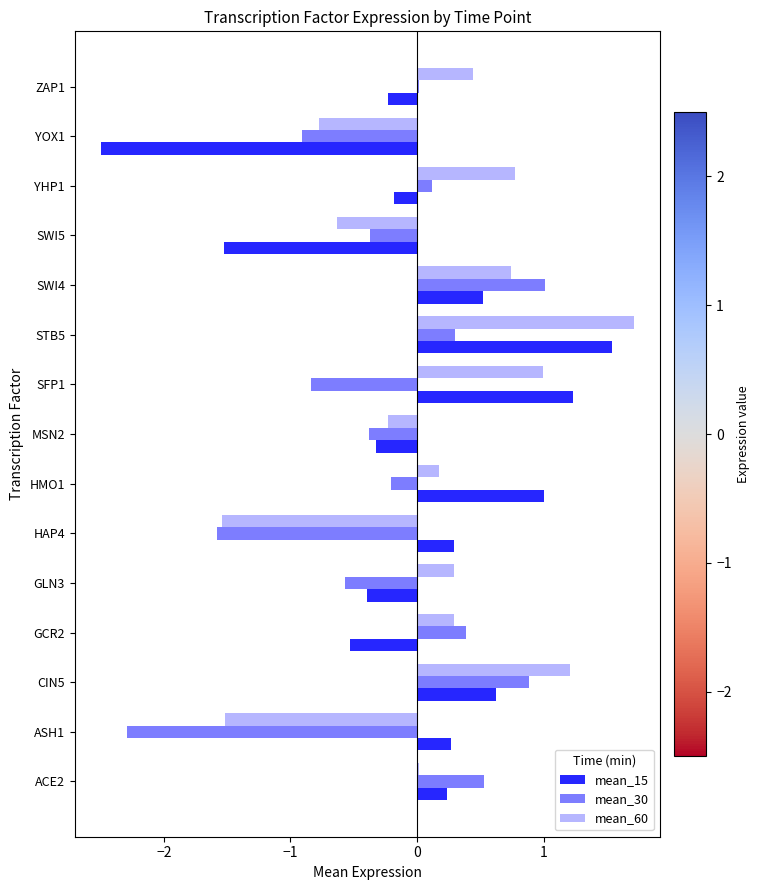

What is the total value across all series at SWI4?

2.3